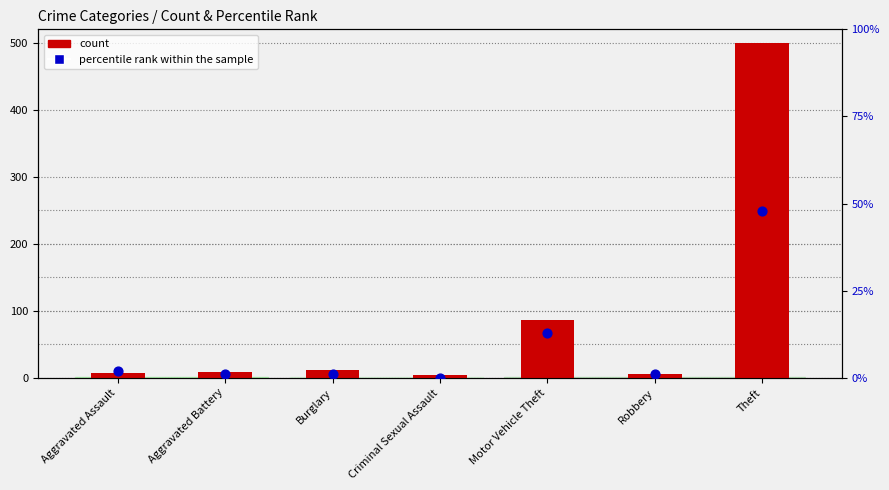

What are all the series names shown in the legend?

count, percentile rank within the sample